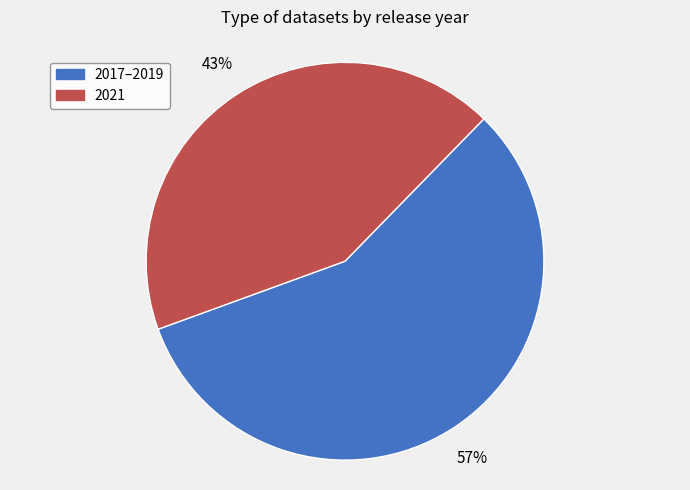

Which has a higher value, 2021 or 2017–2019?

2017–2019